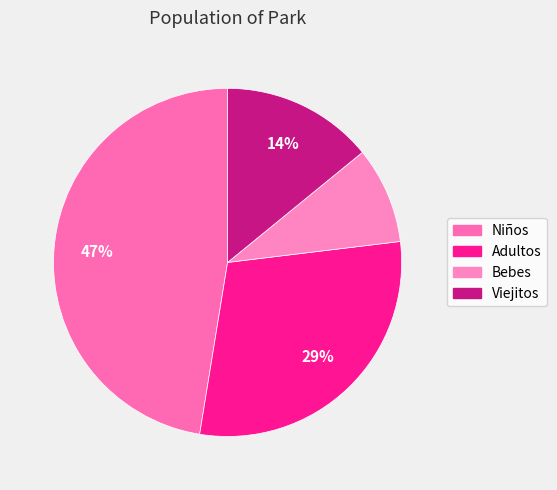

Is Niños the majority of the pie?

No